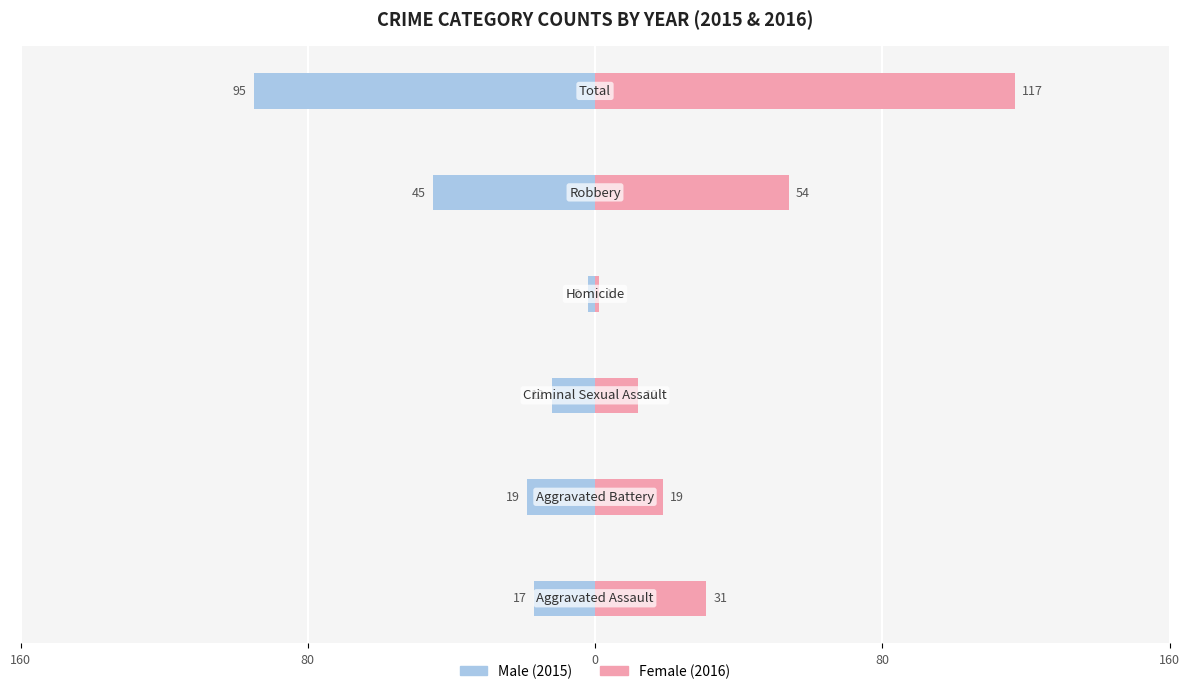

What is the total value across all series at 5?

22